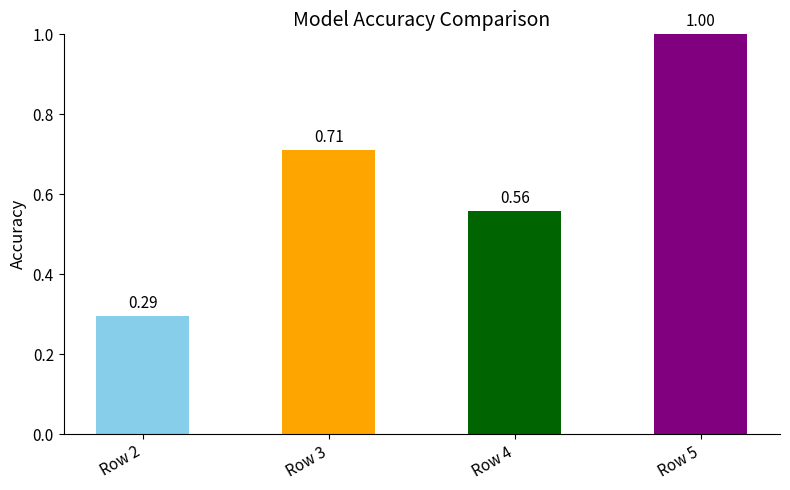

Between Row 2 and Row 5, which is larger?

Row 5